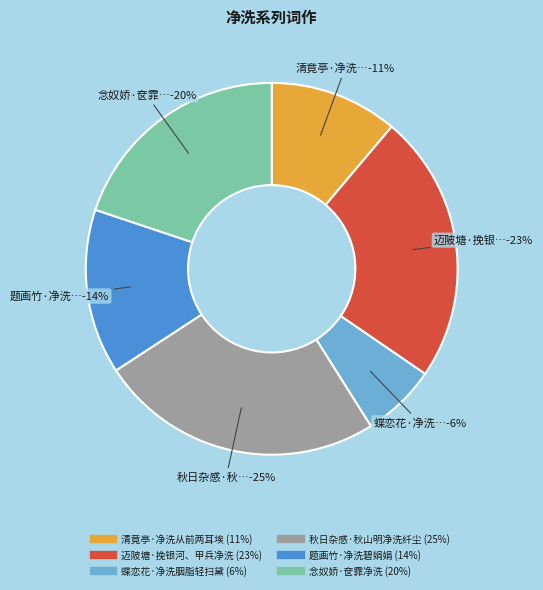

To the nearest percent, what portion does 念奴娇·奁霏净洗 represent?

20%